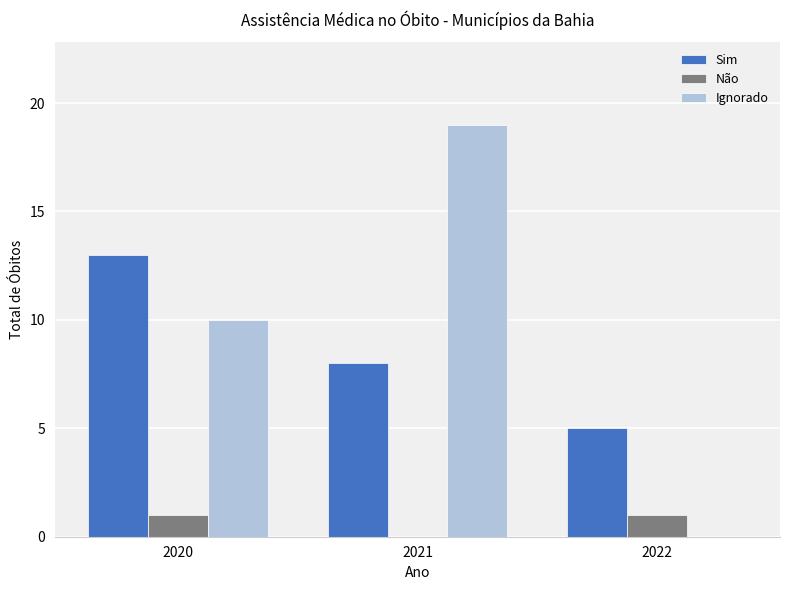

Reading left to right, list all the values displayed in this chart.

Sim: 2020=13	2021=8	2022=5
Não: 2020=1	2021=0	2022=1
Ignorado: 2020=10	2021=19	2022=0